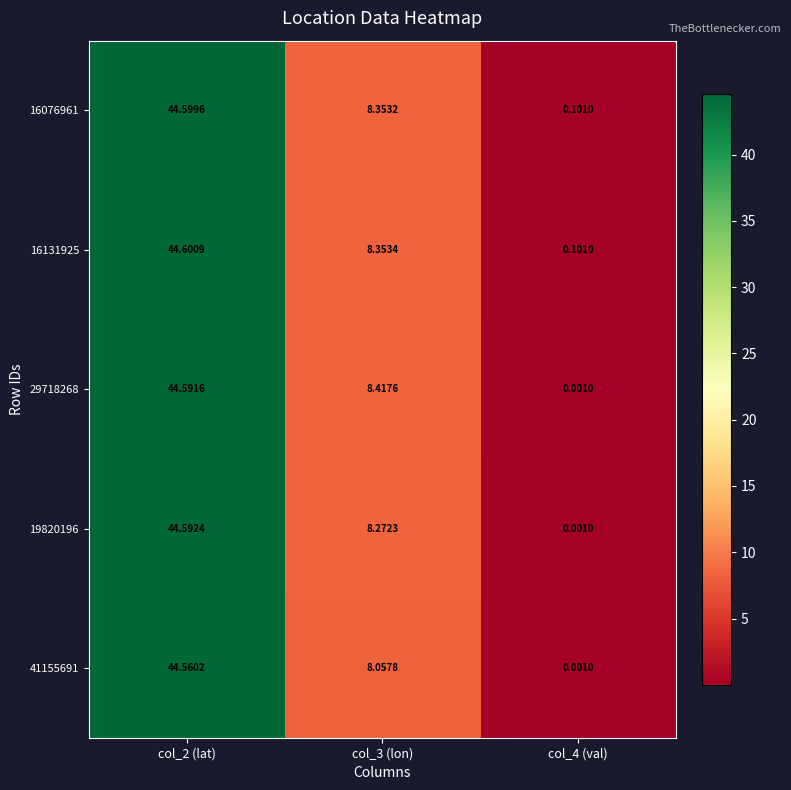

Is the value of 19820196 at col_4 (val) greater than the value of 16076961 at col_4 (val)?

No